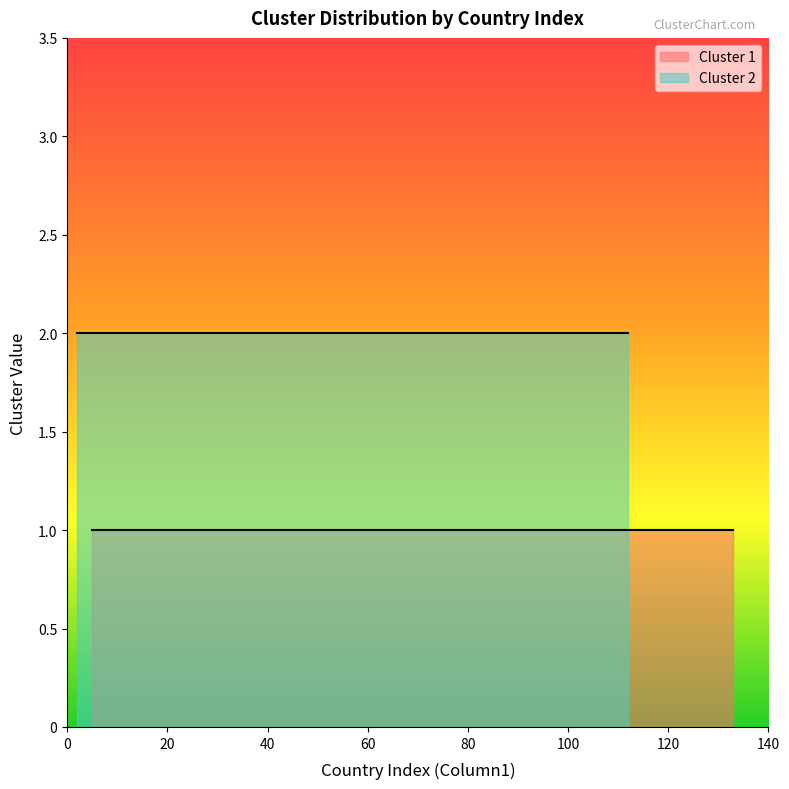

What is the difference between the highest and lowest values at 8?

1